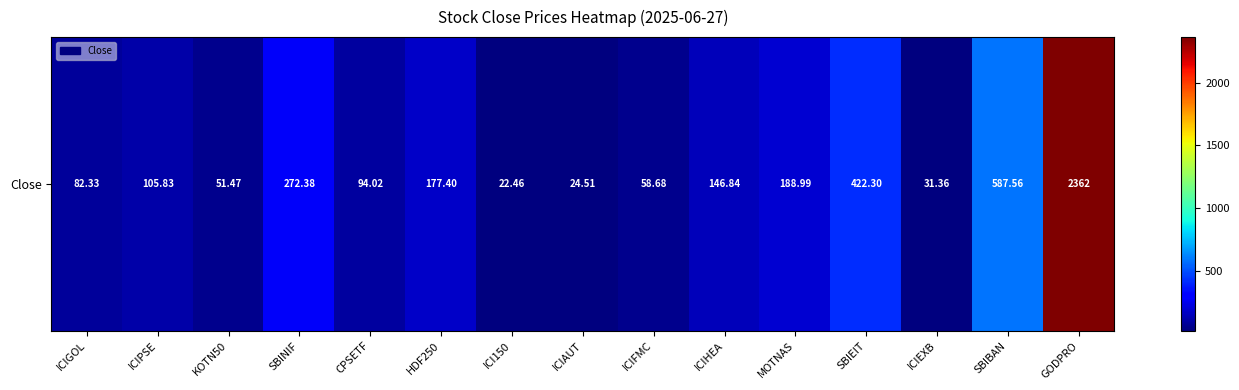

How many data points does each series have?

15